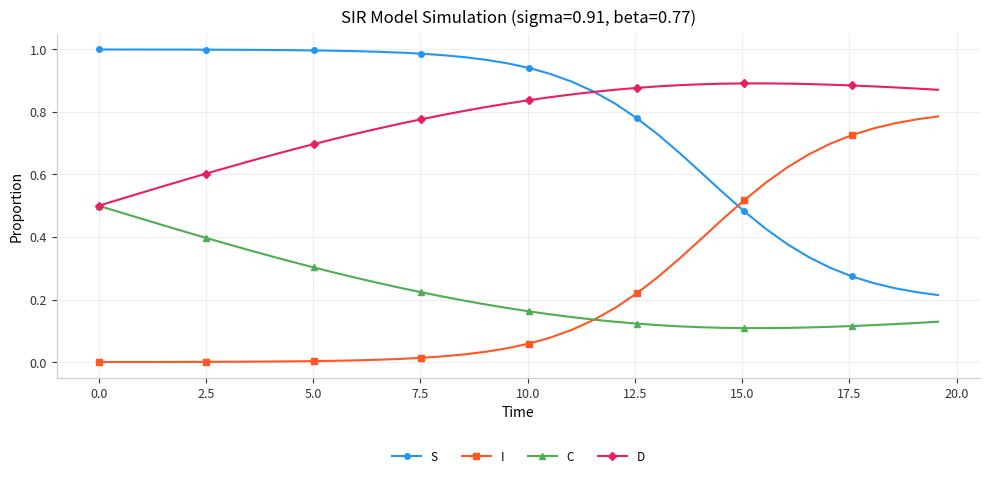

How many intersections are there between S and I?

1